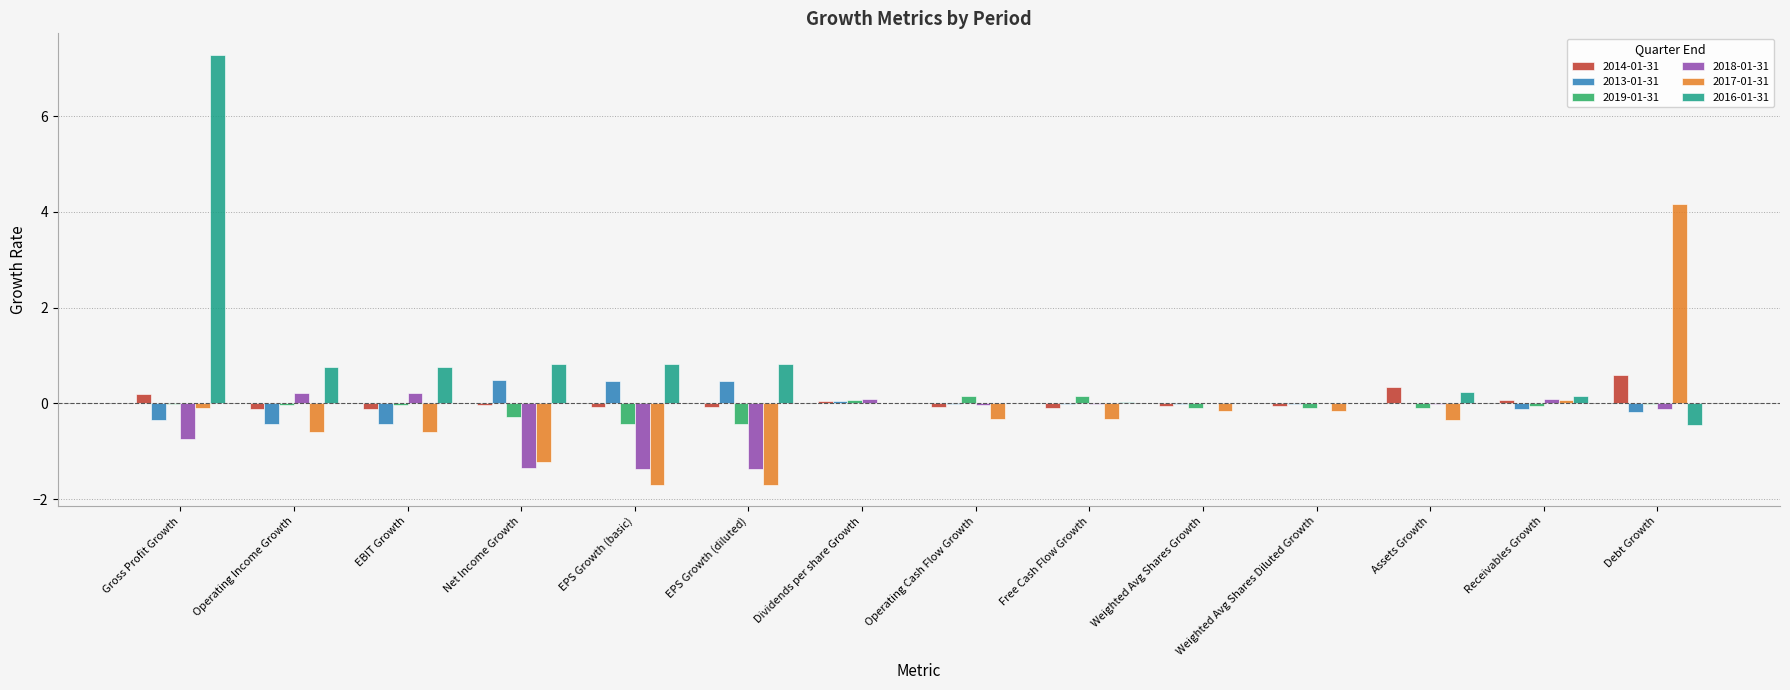

What is the average value of the 2018-01-31 series?

-0.3